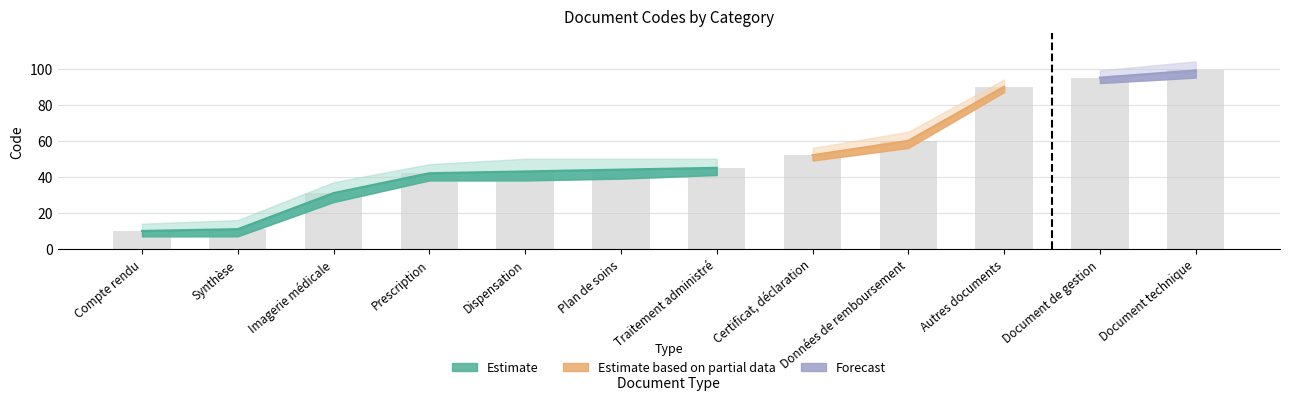

Approximately how many times larger is the value at Dispensation compared to Données de remboursement?

0.7